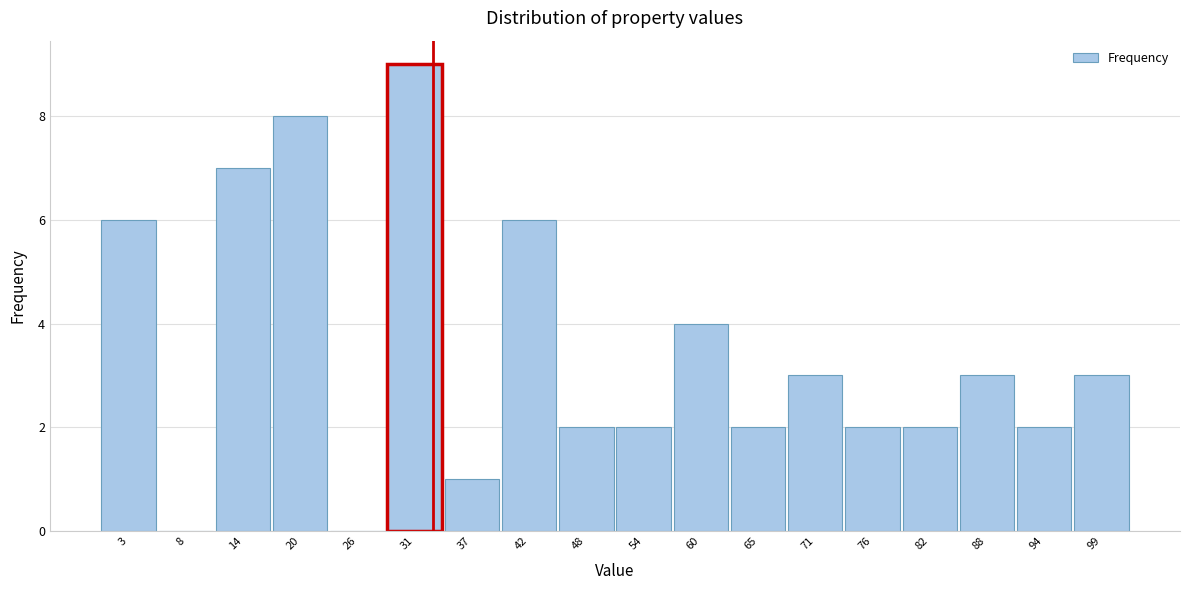

Over which range of the x-axis is the bar tallest?

28 to 34